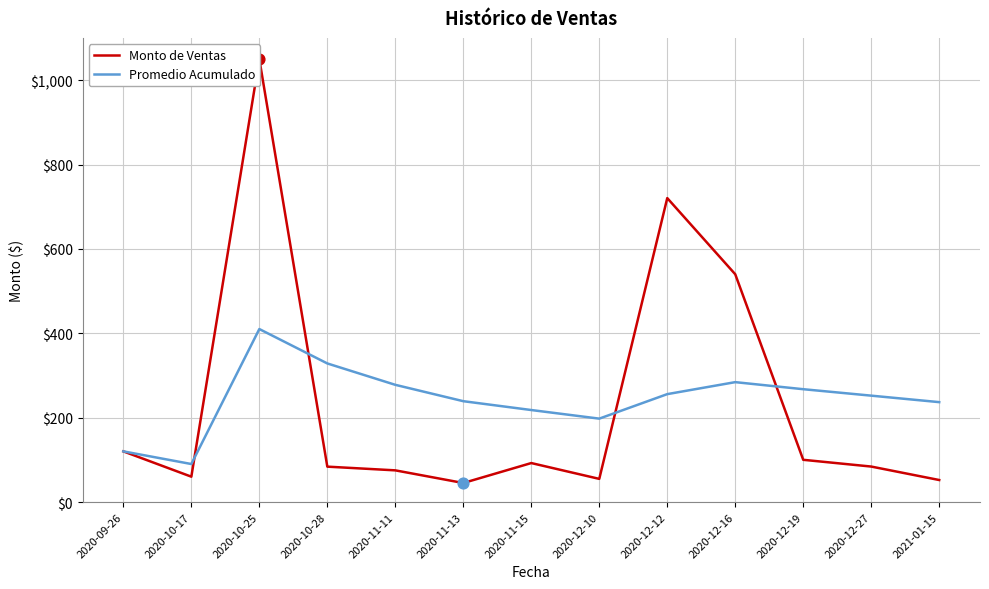

At how many categories does at least one series exceed 606?

2